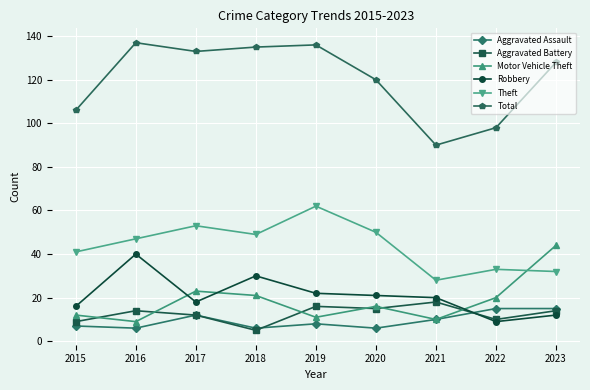

The Theft series shows 32 at 2023. True or false?

True